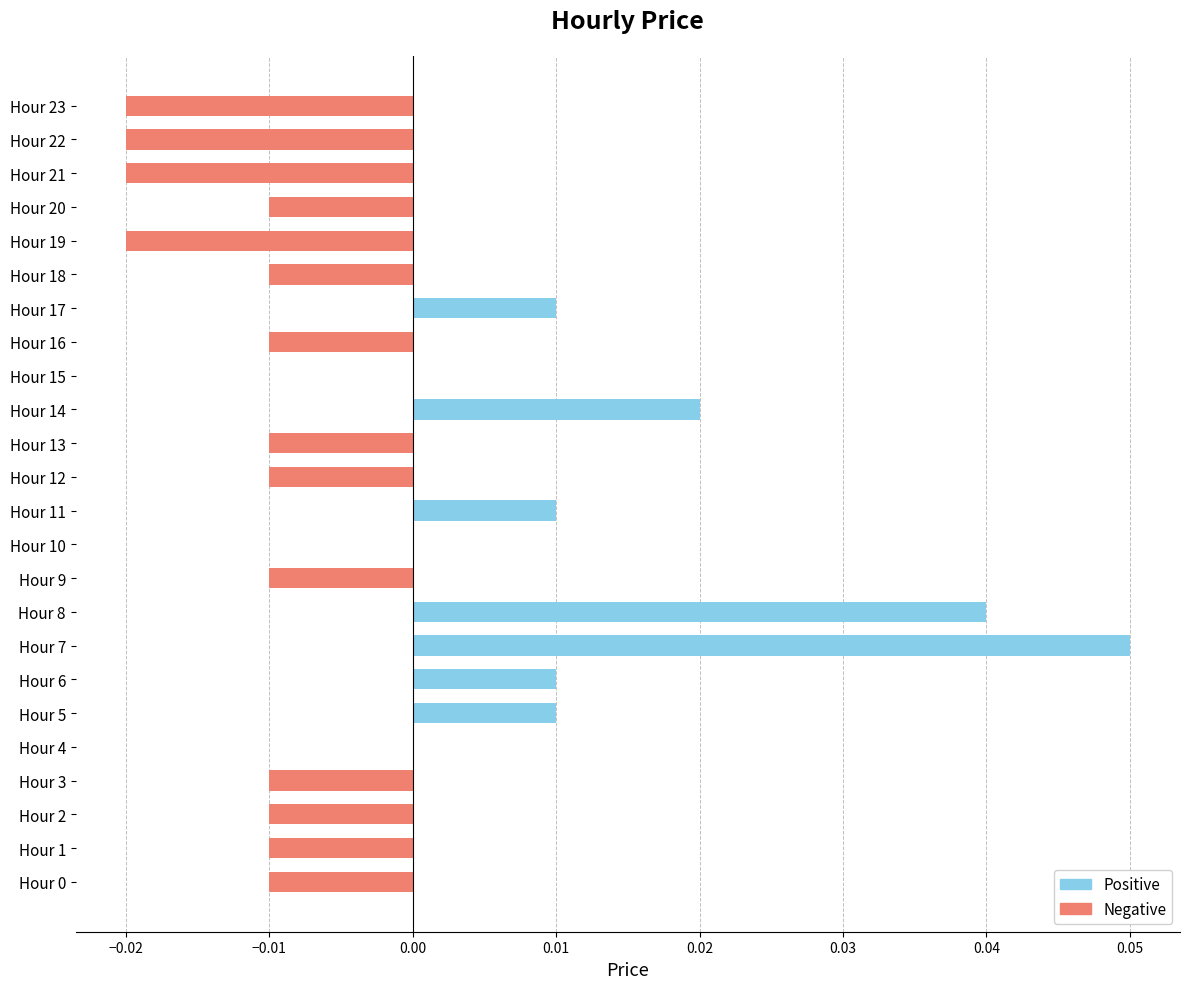

Which label corresponds to the largest value in the chart?

Hour 7